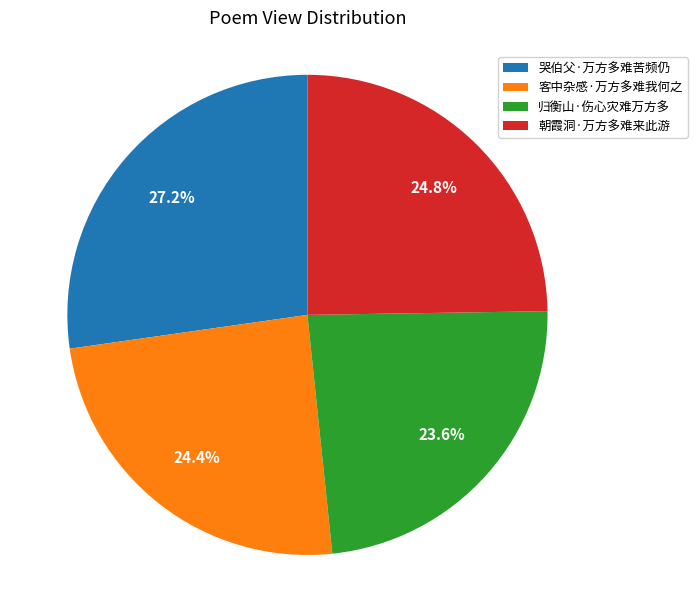

How many slices are in this pie chart?

4